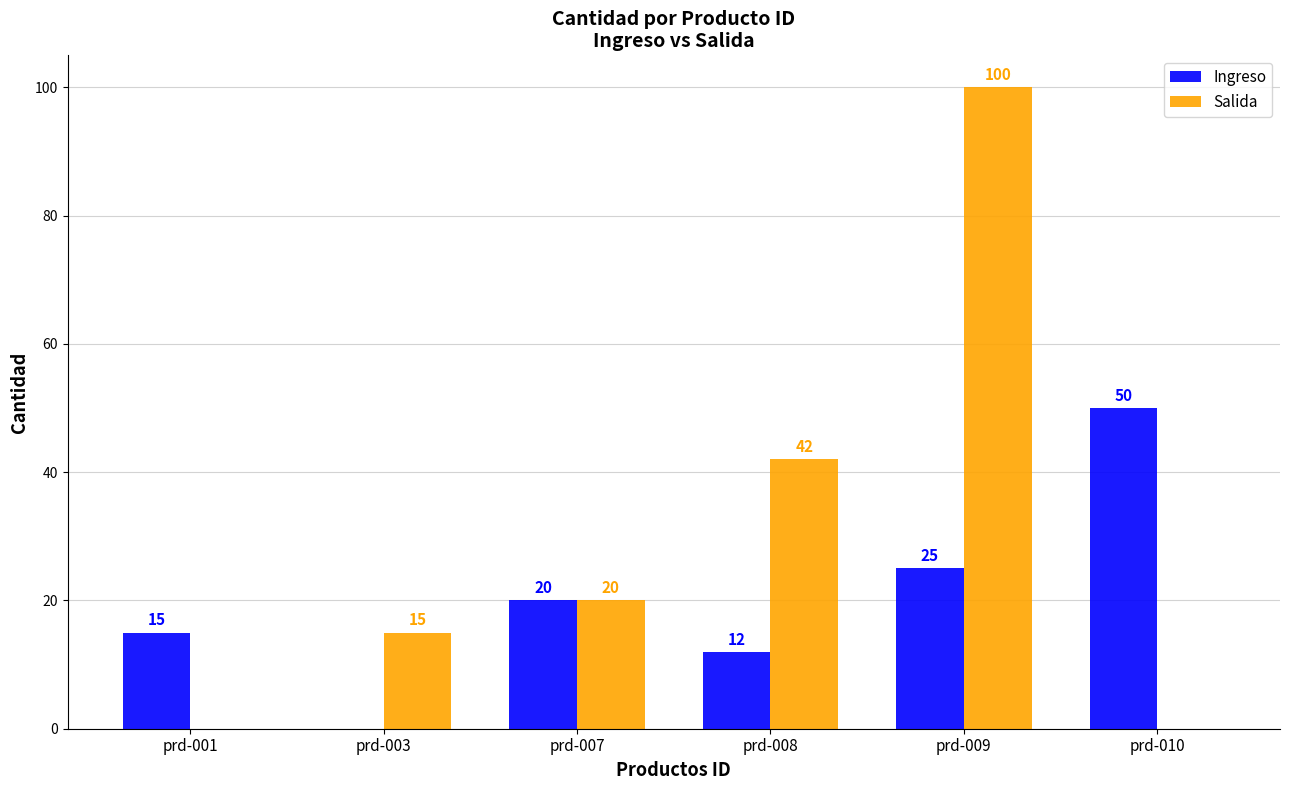

Which label corresponds to the largest value in the chart?

prd-009